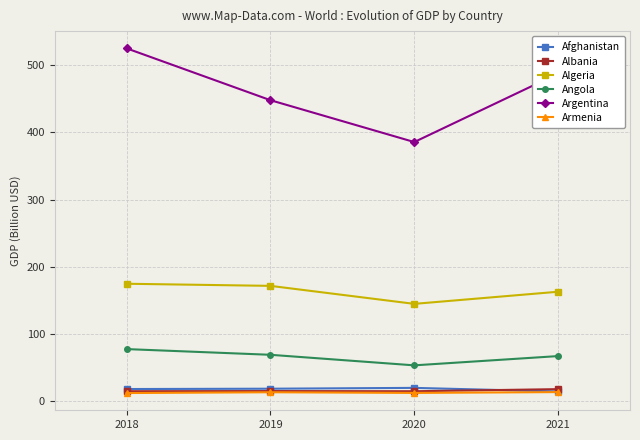

Is this an area chart (filled region under the line)?

No